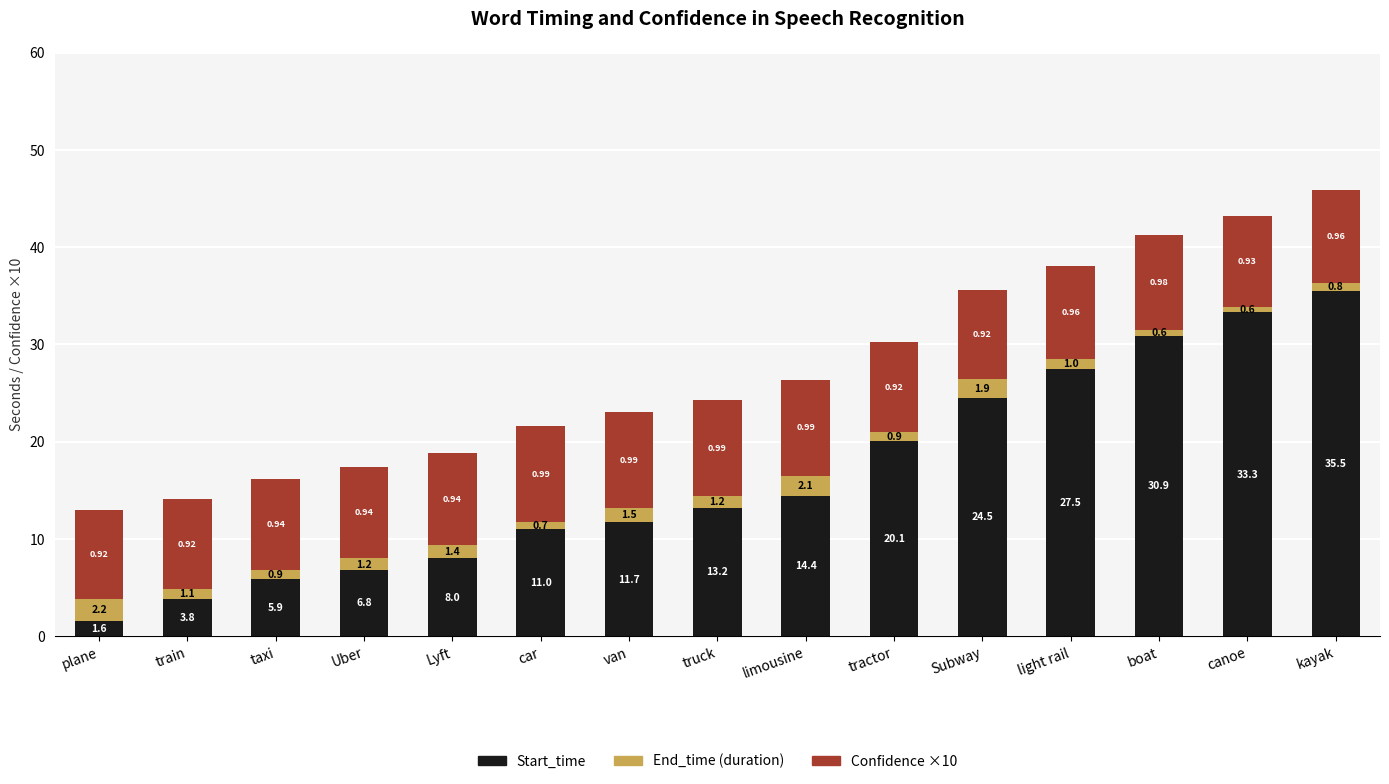

At which category is the sum across all series the highest?

kayak